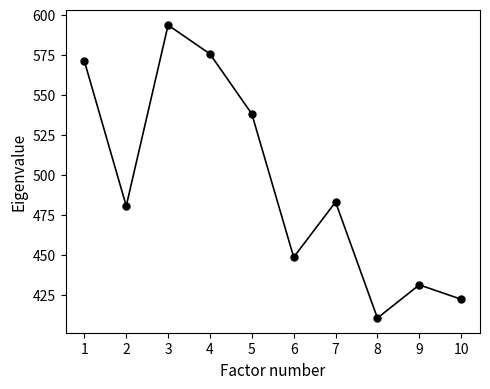

How many points are lower than both their immediate neighbors (excluding endpoints)?

3